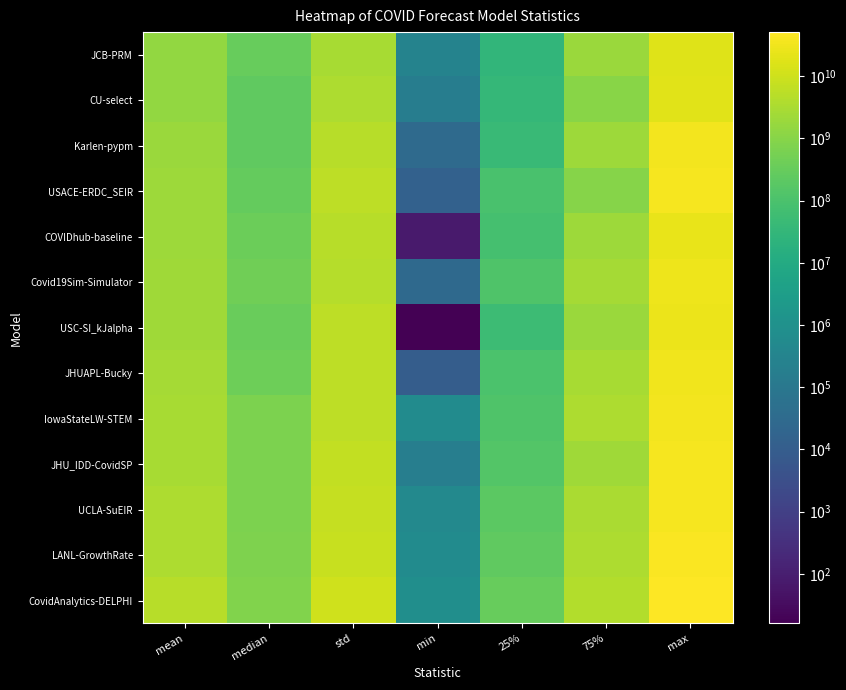

How many data points does each series have?

7